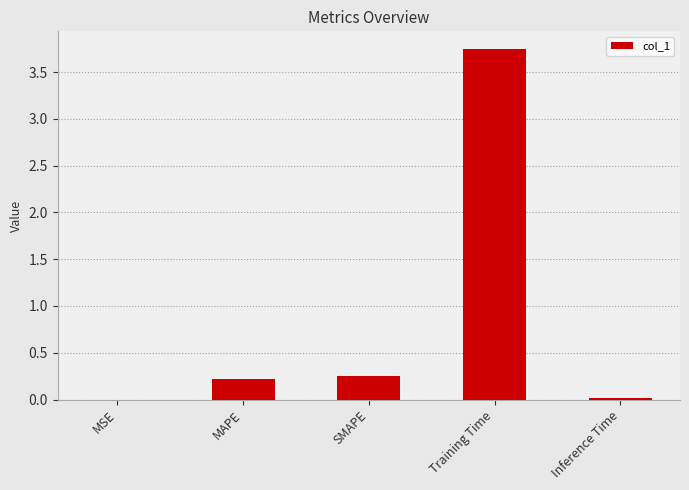

The chart shows a value of 0.2 at SMAPE. True or false?

True